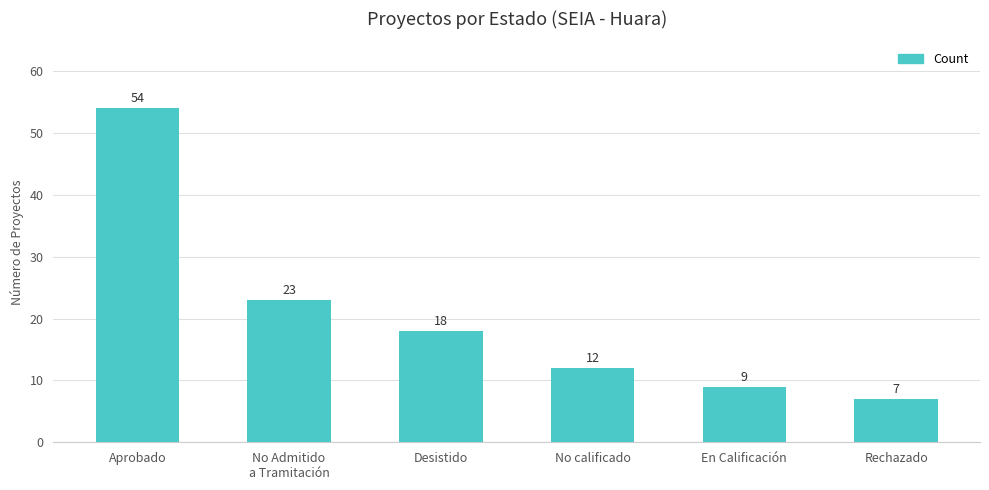

Is it true that the value at Aprobado is 24?

False